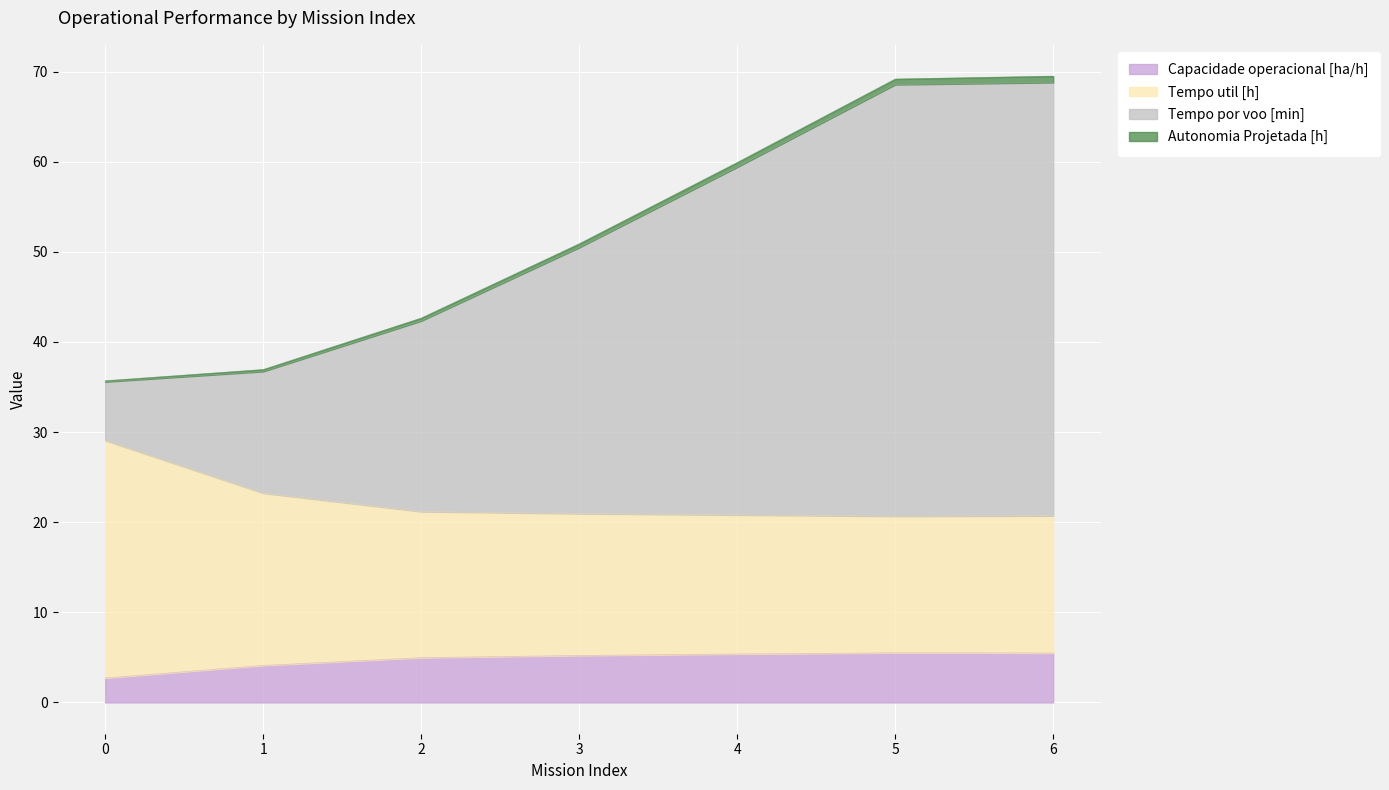

Is it true that Autonomia Projetada [h] equals 19.1 at 0?

False